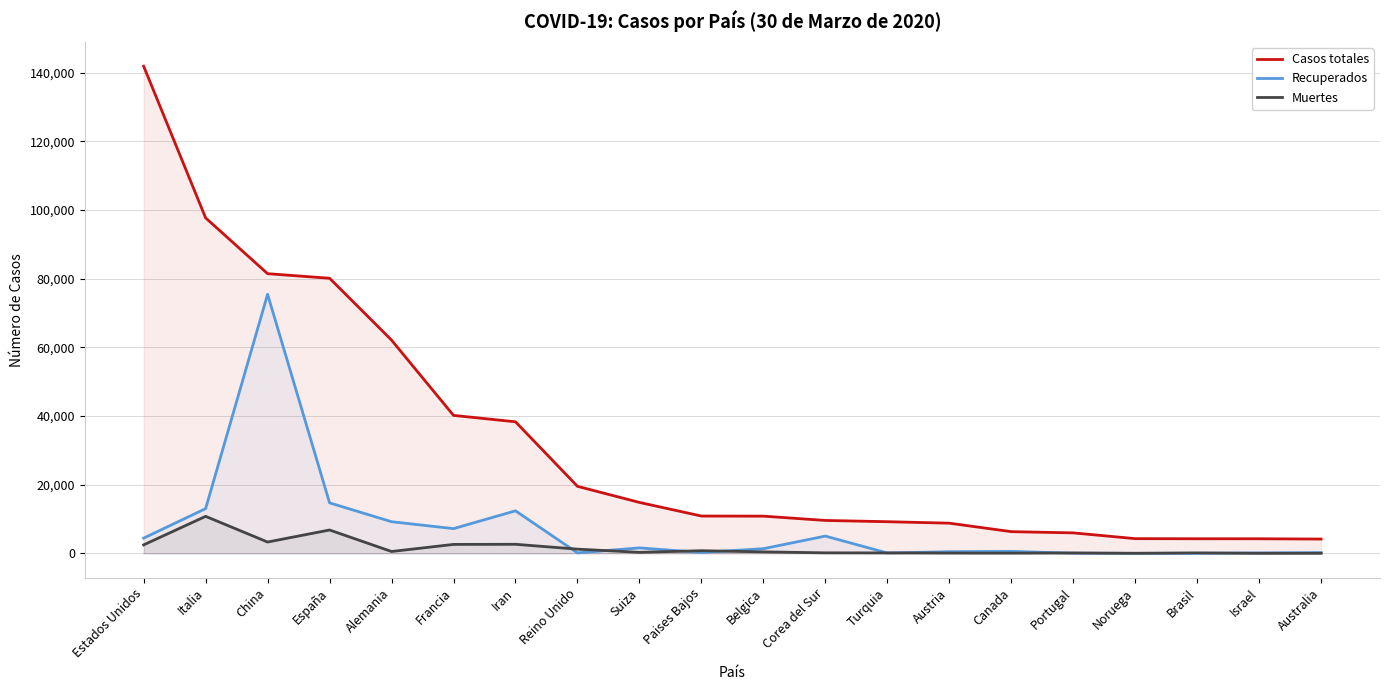

The value of Recuperados at Belgica is 381. True or false?

False